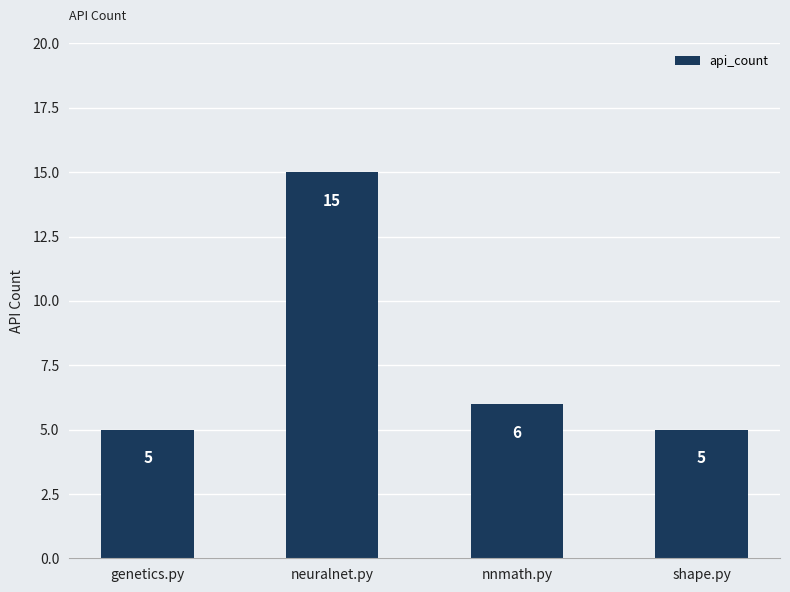

Read the value at neuralnet.py, to the nearest 5.

15